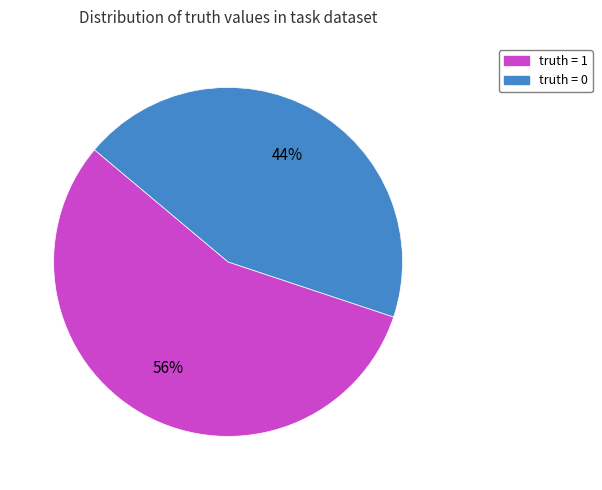

What is the majority slice?

truth = 1